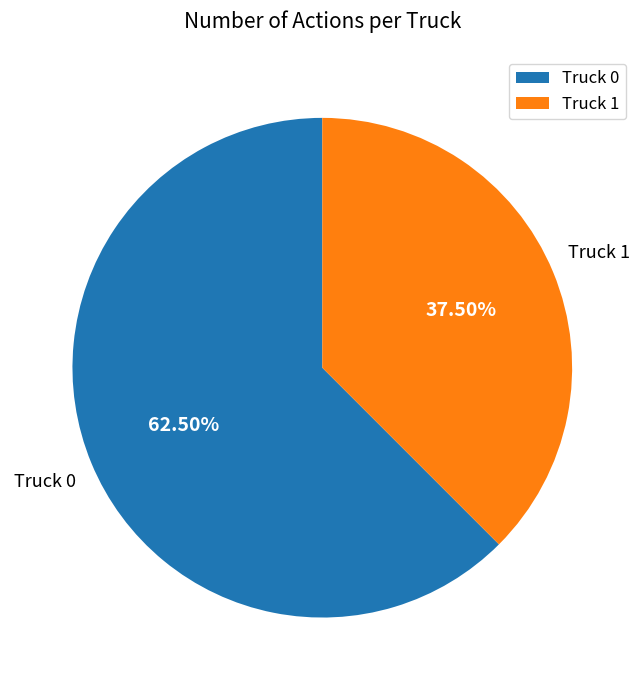

Approximately how many times larger is the value at Truck 0 compared to Truck 1?

1.7